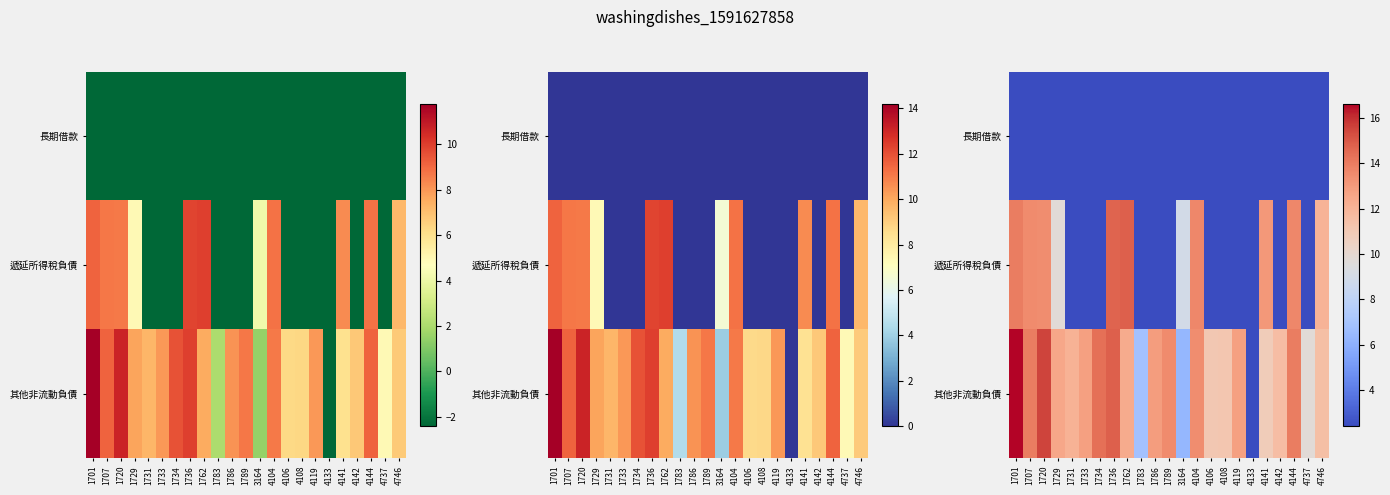

What is the spread (max minus min) of values at 3164?

6.6